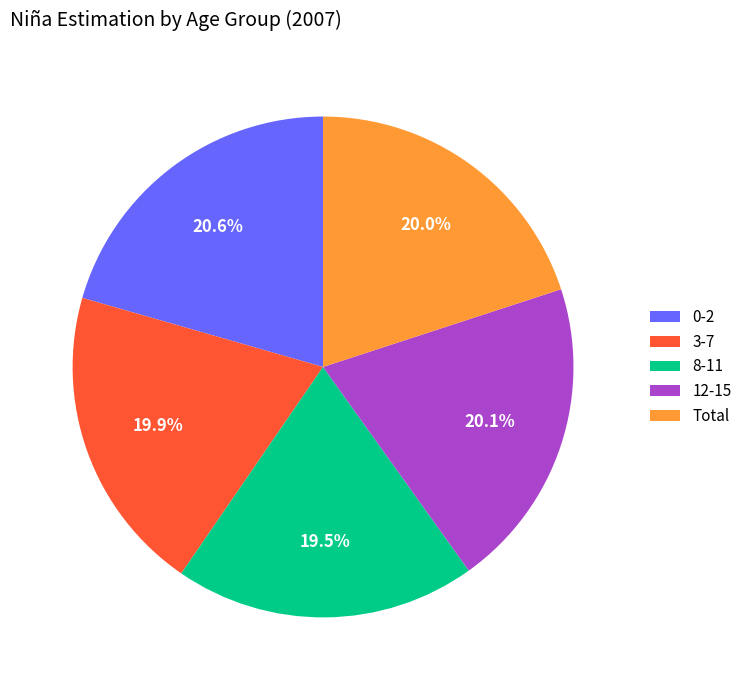

Is Total the majority of the pie?

No